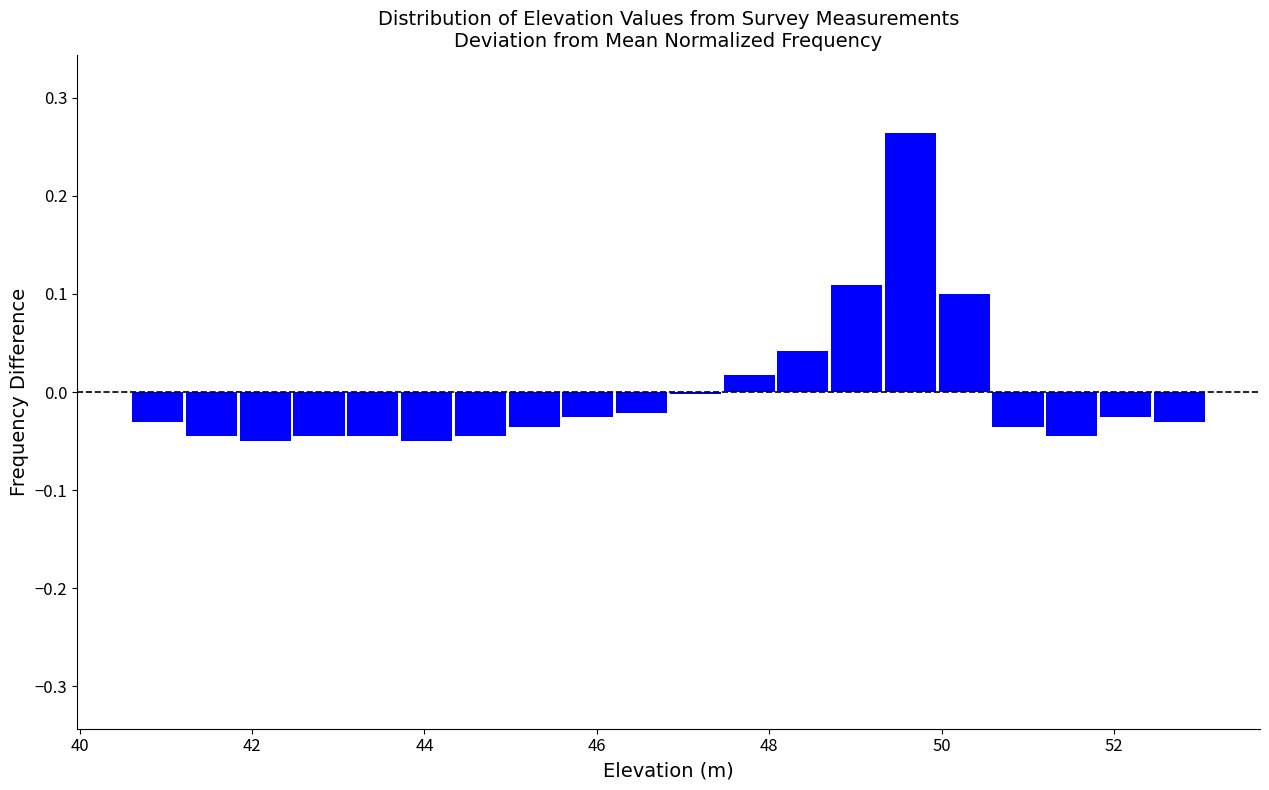

Read against the x-axis, roughly where is the centre of the tallest bar?

49.6